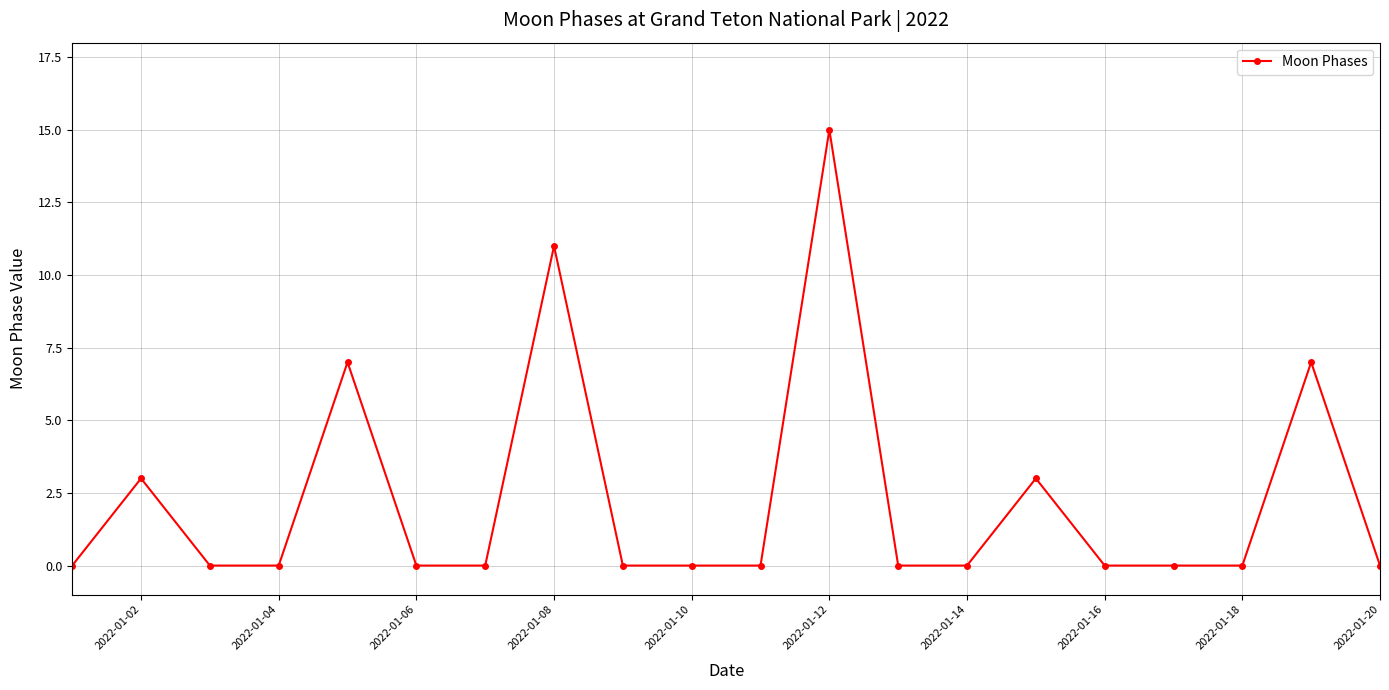

How many categories are shown in the chart?

20